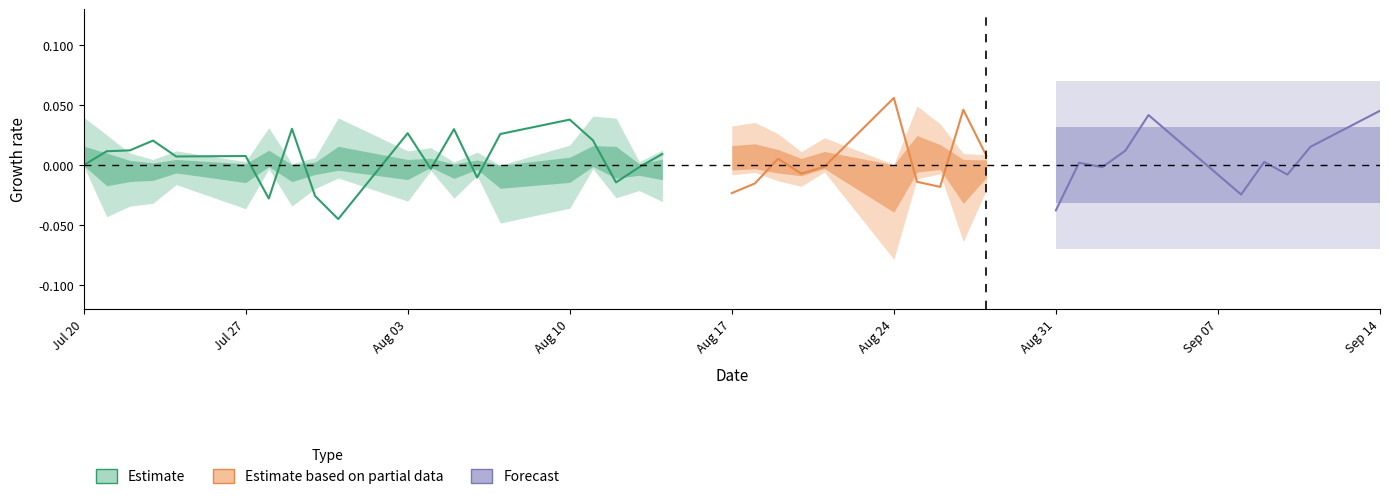

Rank the series at Aug 24 from highest to lowest value.

Estimate, Estimate based on partial data, Forecast